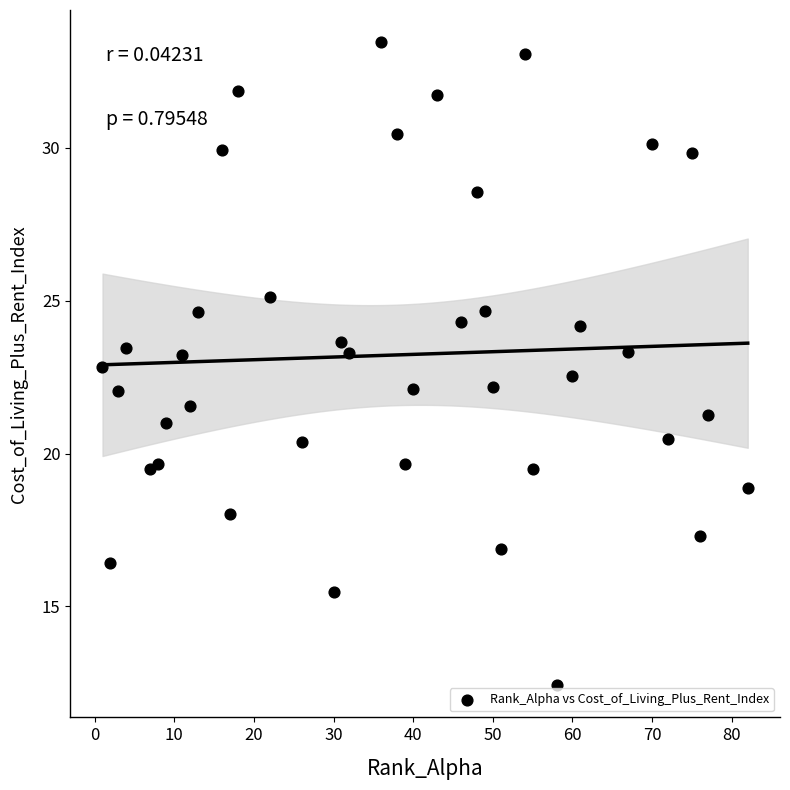

What is the range of Y values (max minus min)?

21.0